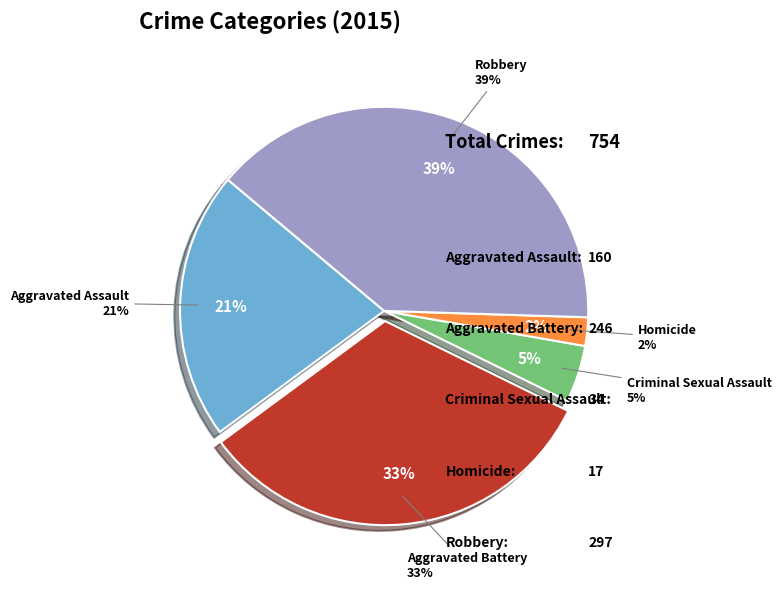

How many segments does this pie chart have?

5